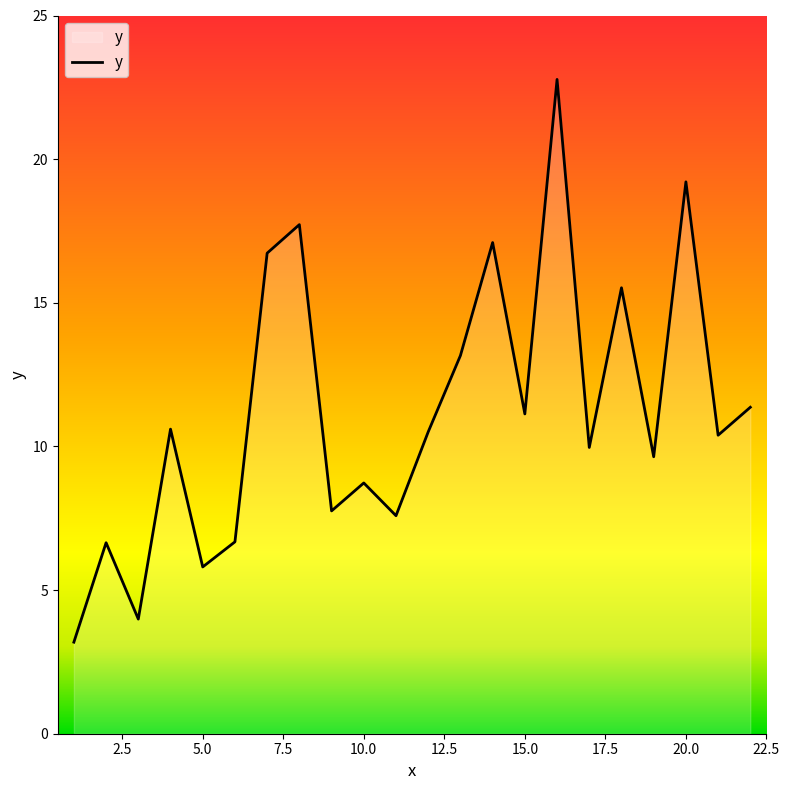

What is the greatest value displayed?

22.8